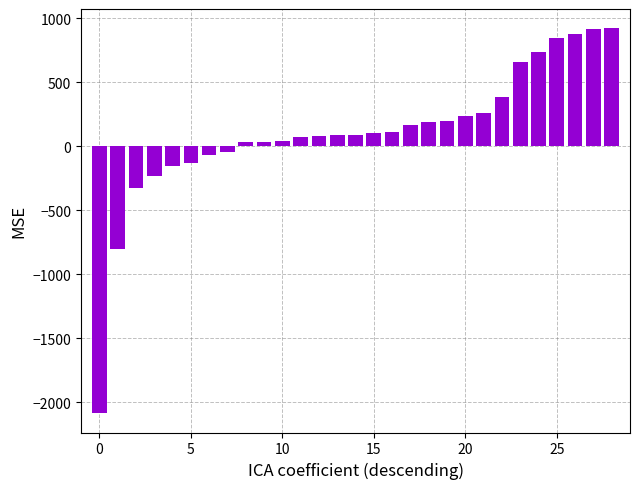

What is the greatest value displayed?

921.0